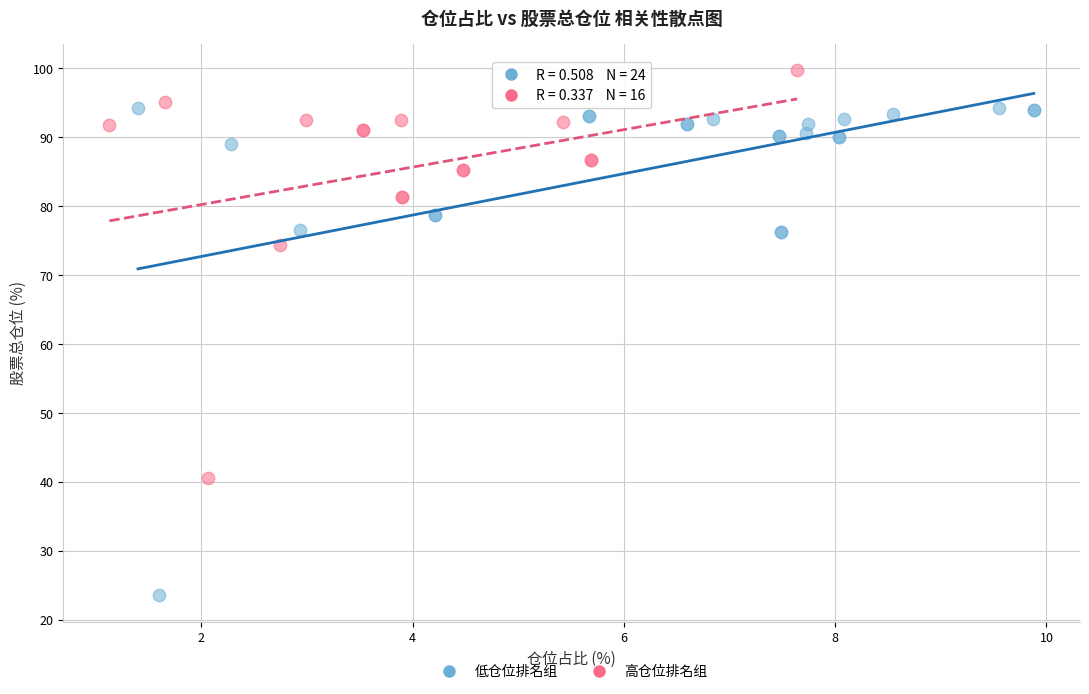

Which series has the widest spread of Y values?

低仓位排名组